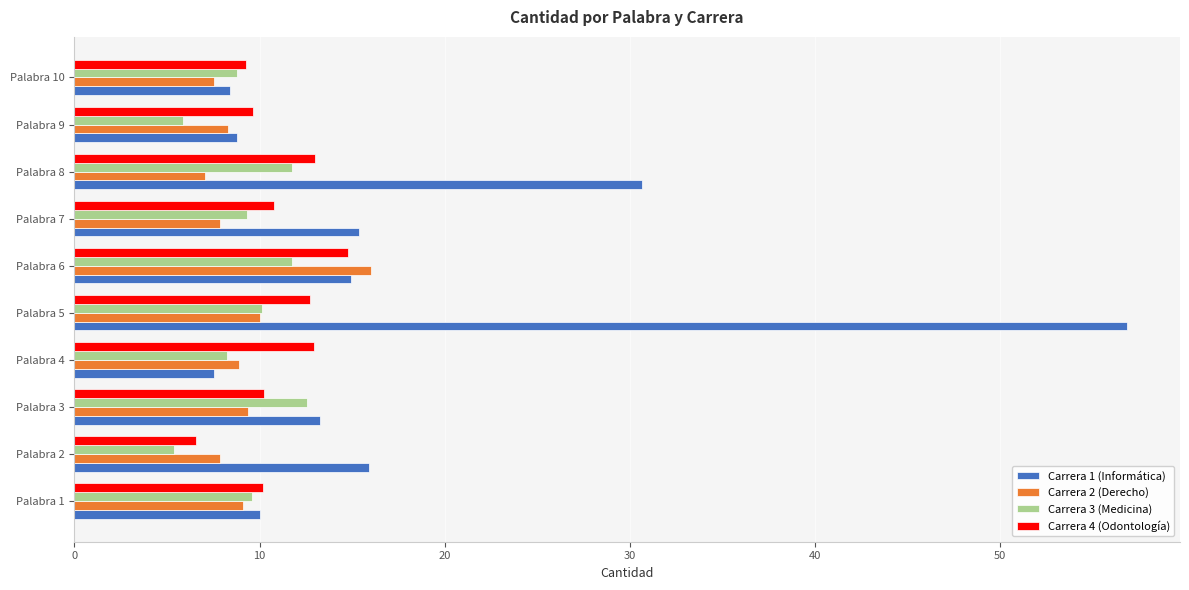

At which category does the chart reach its peak across all series?

Palabra 5